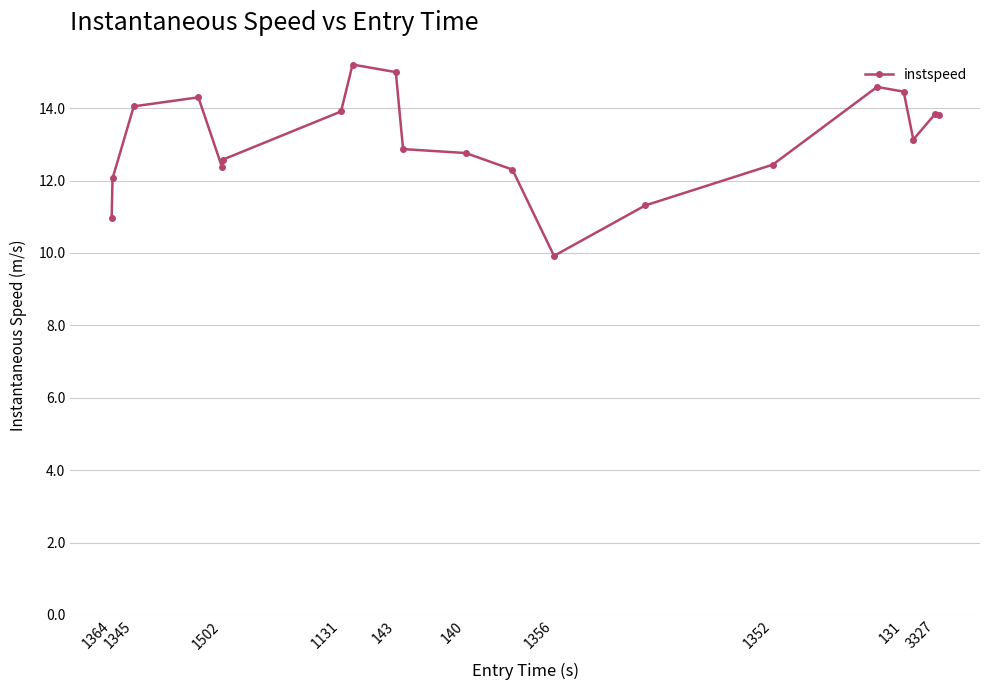

What is the smallest value displayed?

9.9